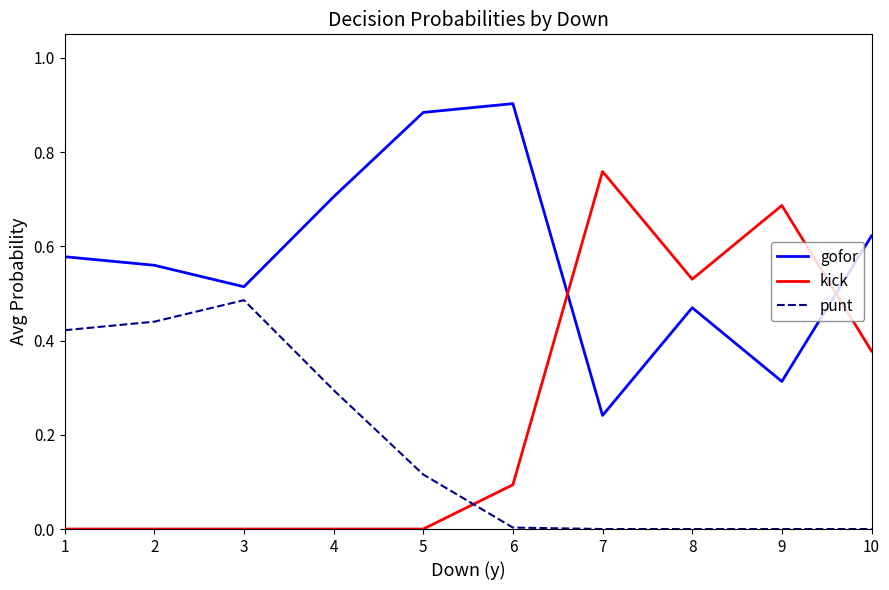

Which series changed the most between 4 and 7?

kick